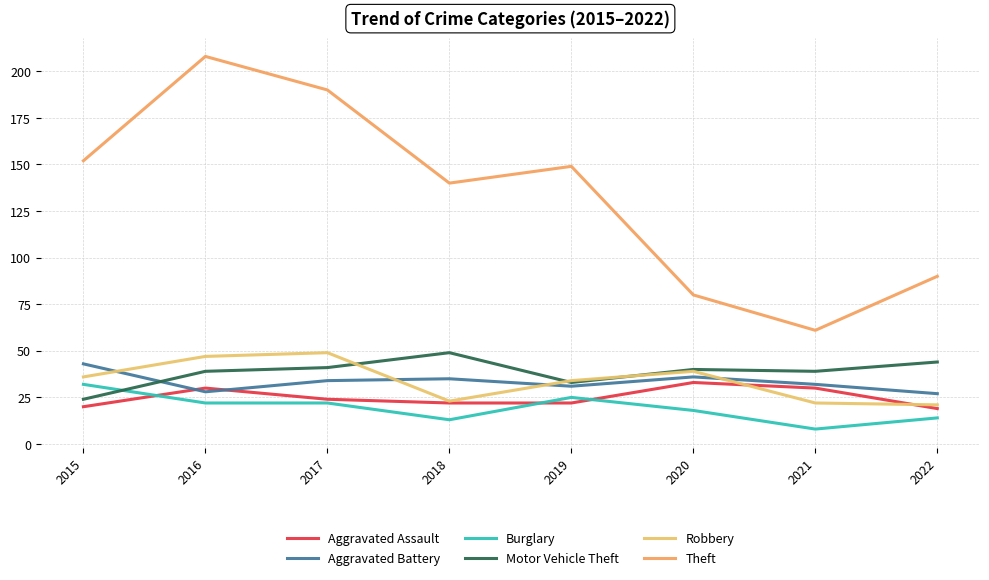

Is it true that Motor Vehicle Theft equals 39 at 2016?

True